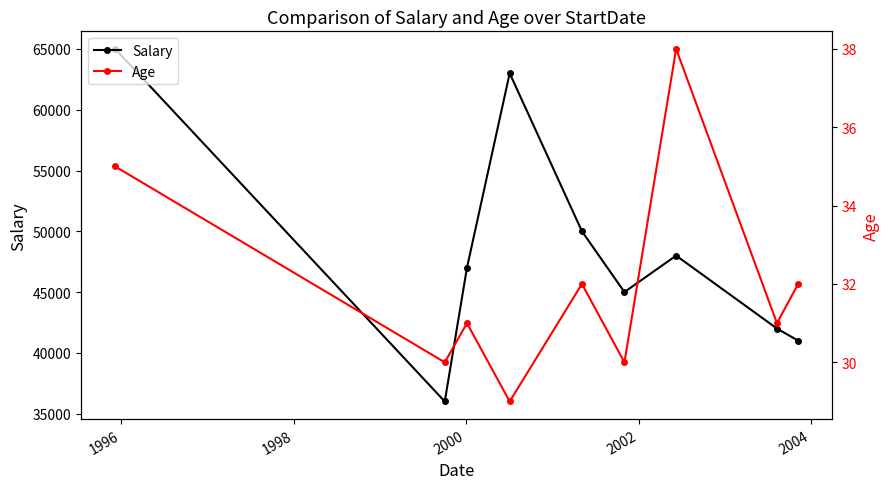

True or false: Age and Salary cross at least once.

False